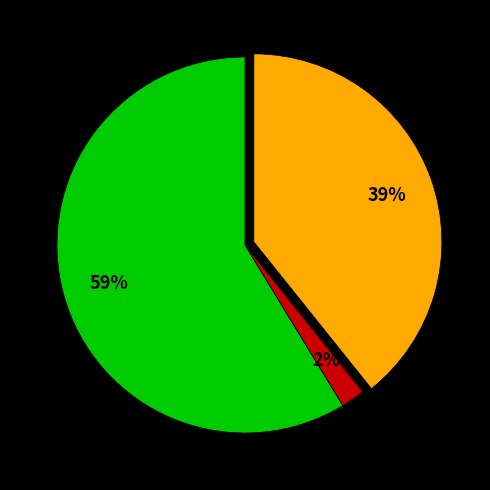

How many segments does this pie chart have?

3